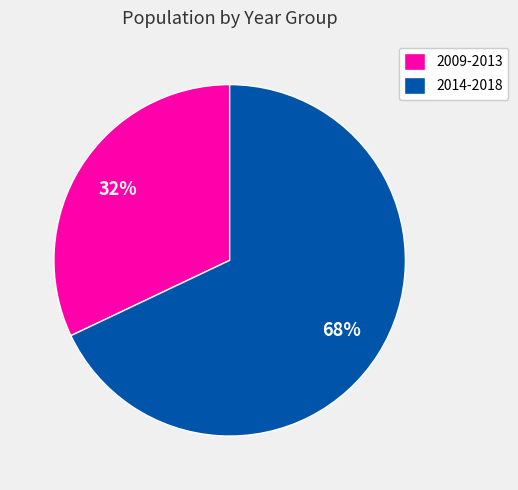

What is the largest slice in the pie chart?

2014-2018